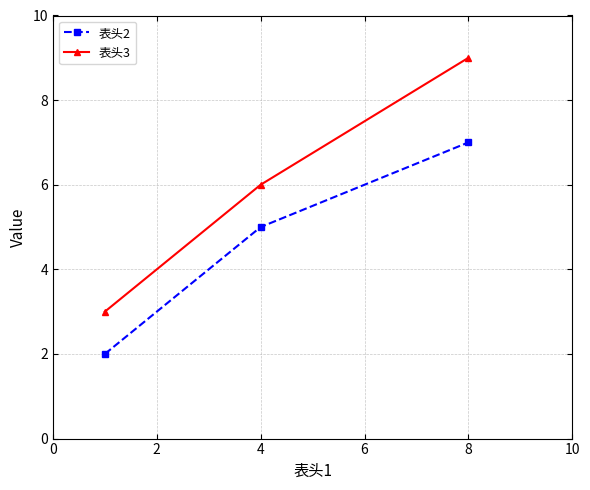

Which series has the largest range (max minus min)?

表头3